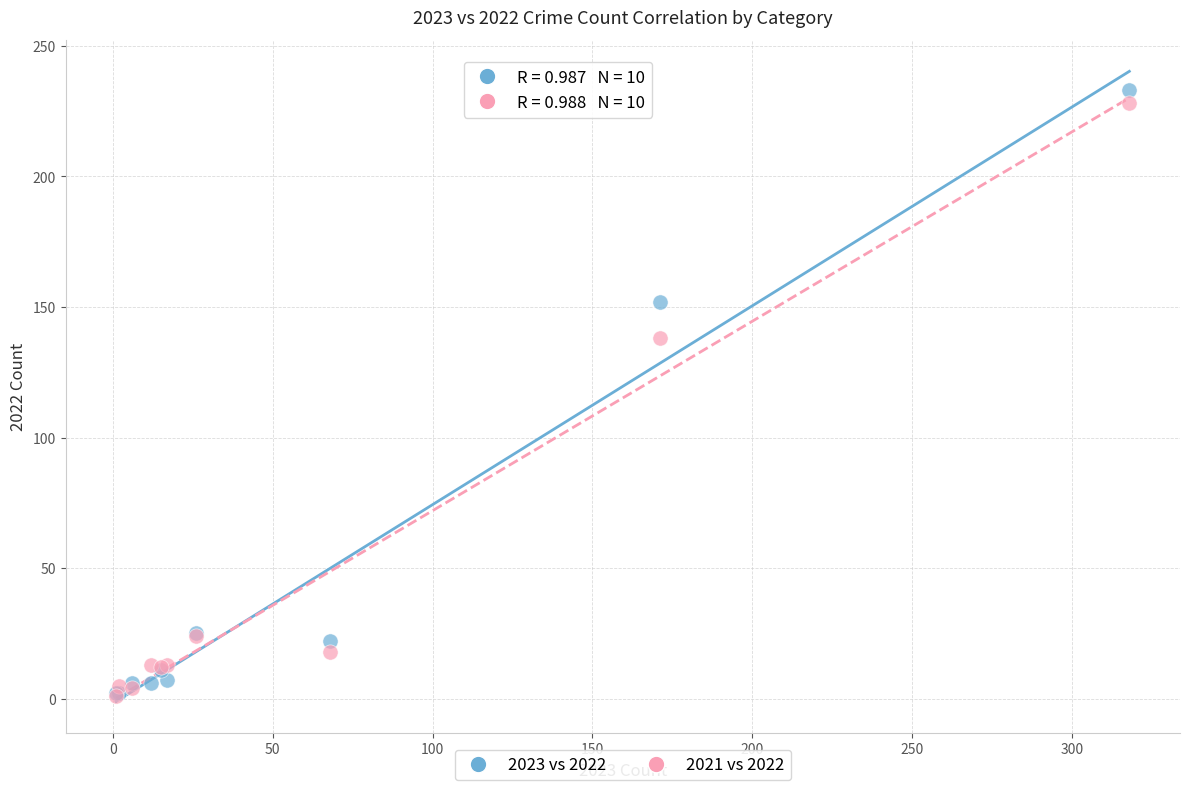

Across all series, what Y value is closest to 117?

138